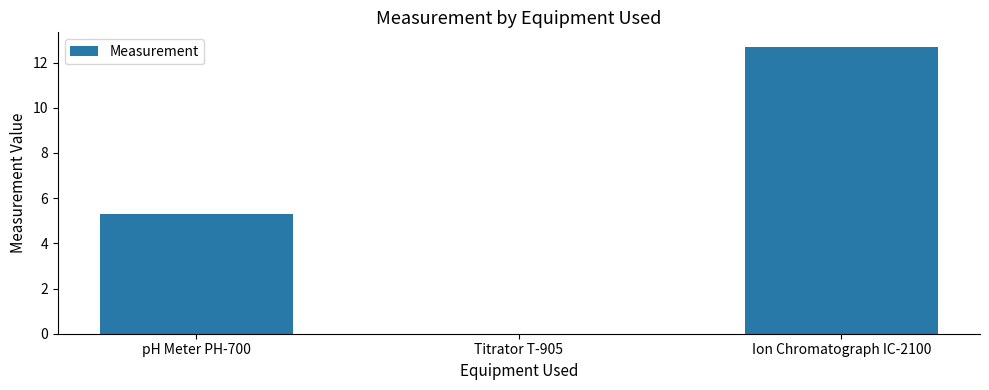

The chart shows a value of 5.3 at pH Meter PH-700. True or false?

True